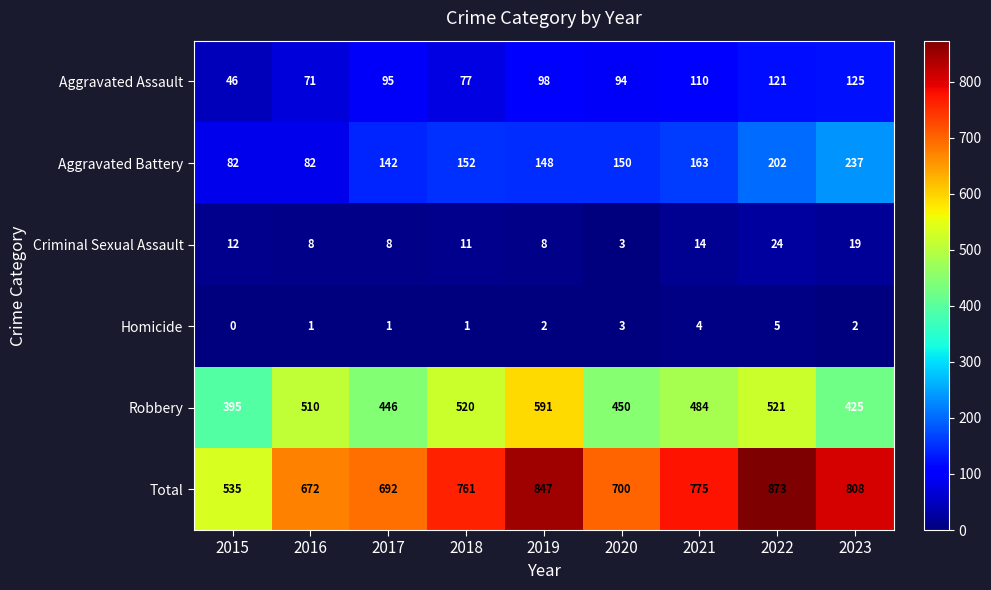

What is the spread (max minus min) of values at 2023?

806